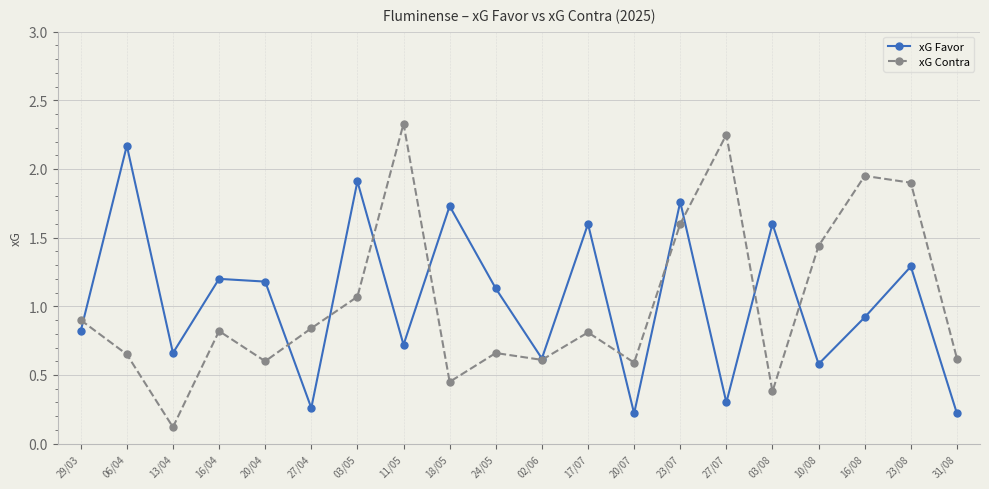

Rank the series at 20/04 from lowest to highest value.

xG Contra, xG Favor